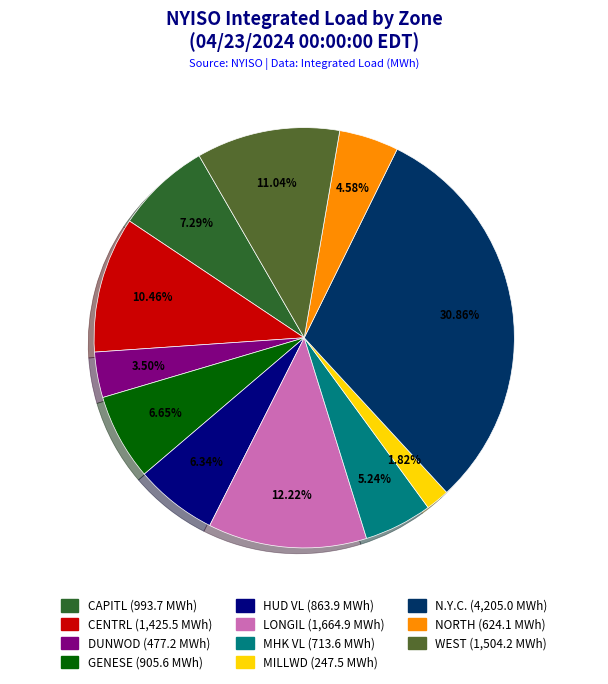

Count the number of slices in the pie.

11